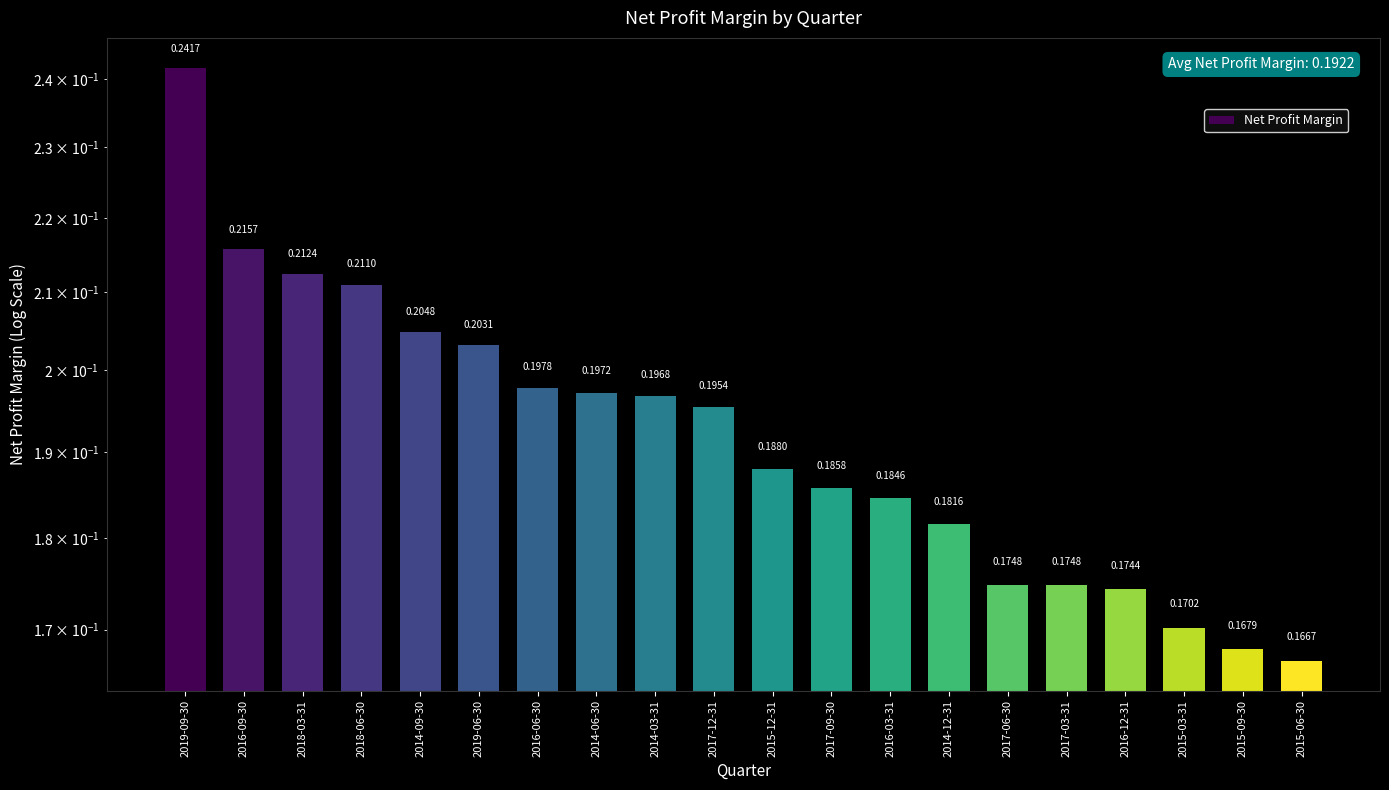

Which label corresponds to the smallest value in the chart?

2015-06-30